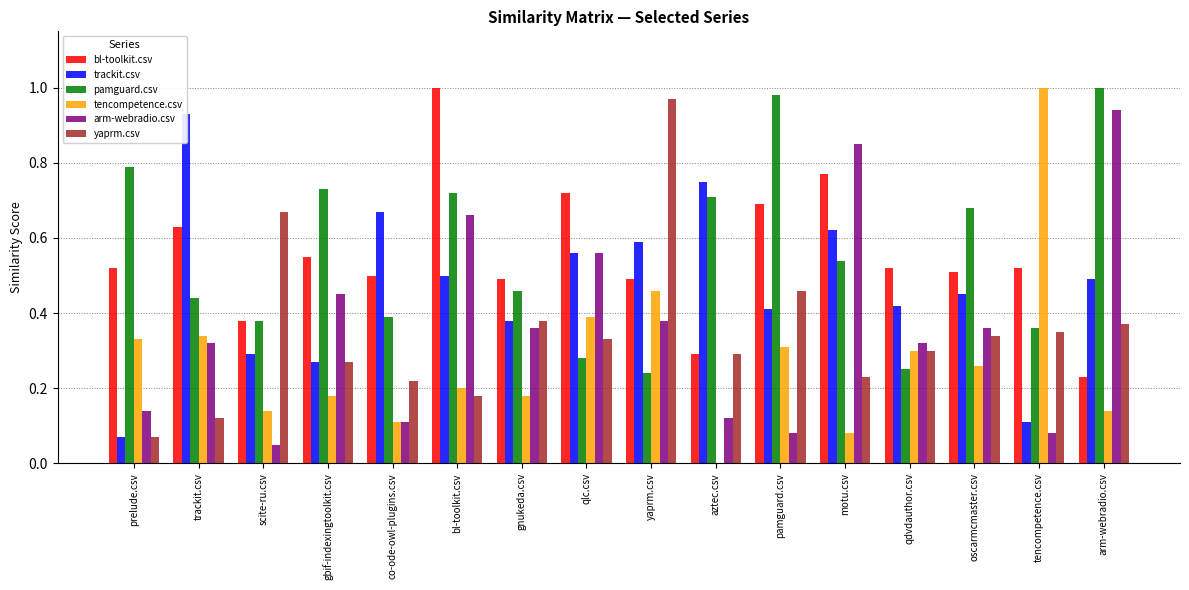

What is the label of the 10th bar from the left?

aztec.csv